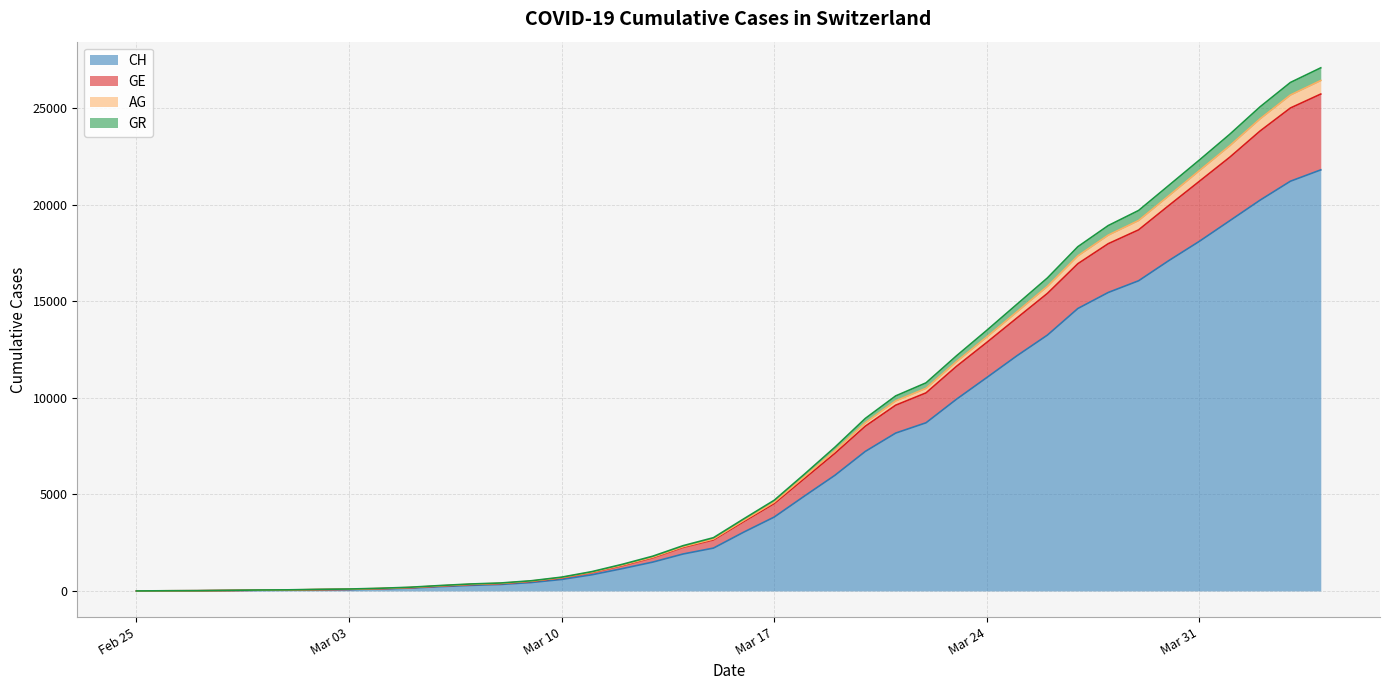

What is the maximum value for CH?

21807